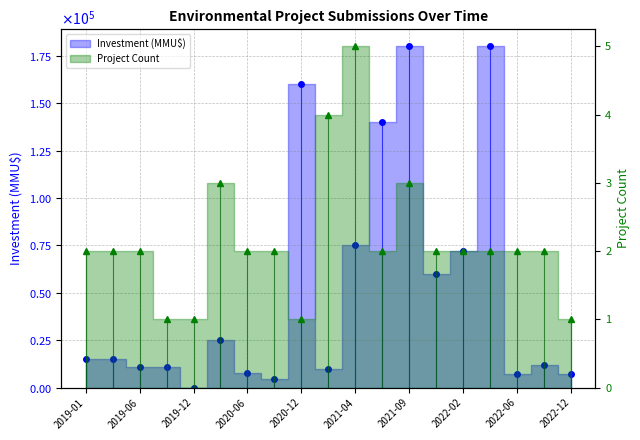

At which label is Count closest to 3?

2020-02